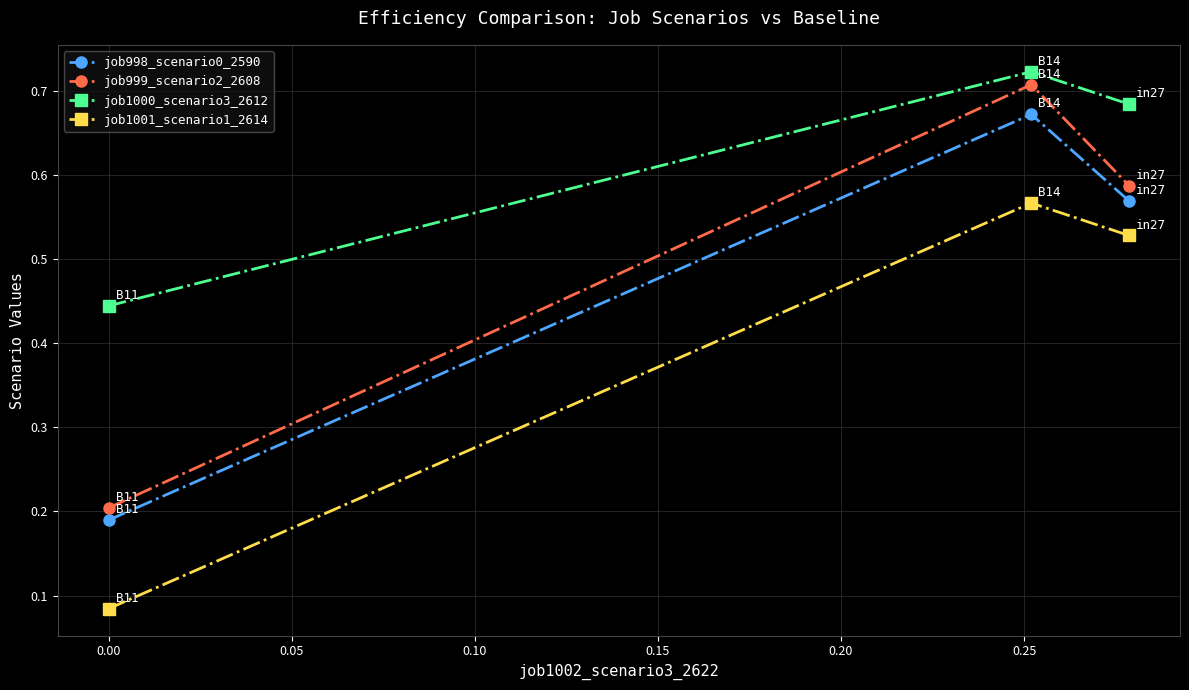

At how many categories does at least one series exceed 0?

3